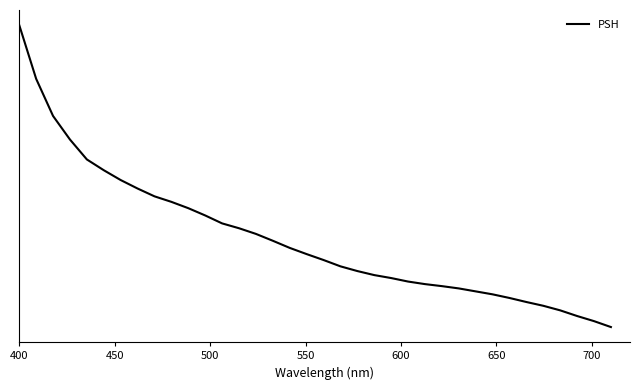

Is this an area chart (filled region under the line)?

No